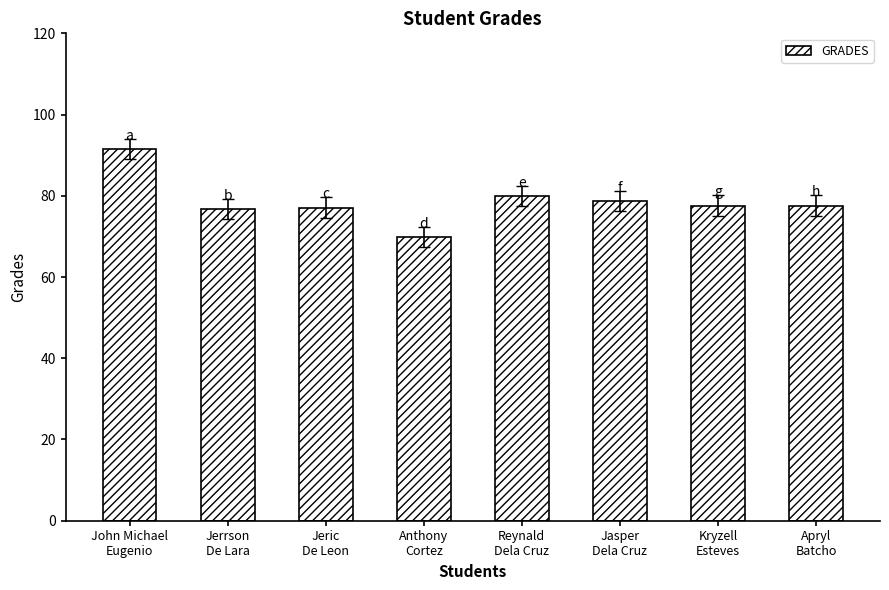

Does the chart contain stacked bars?

No